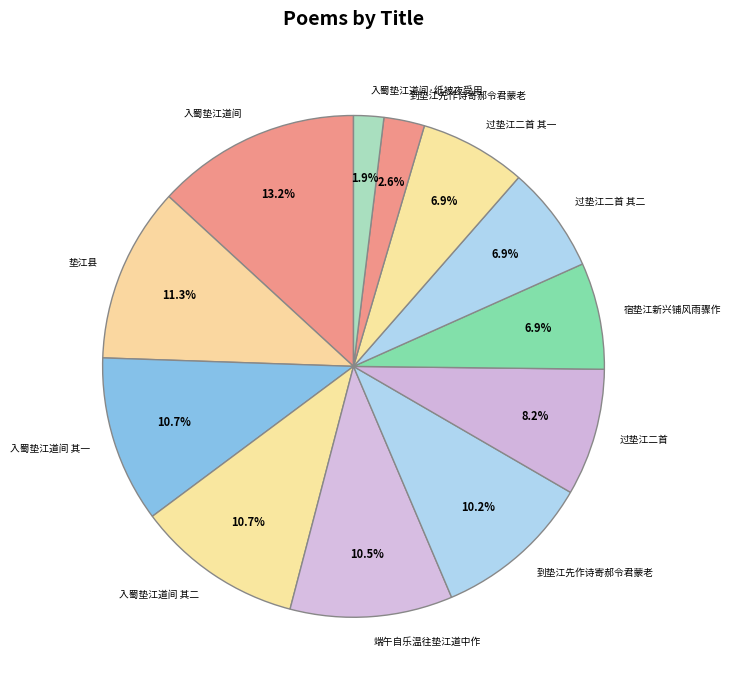

Count the number of slices in the pie.

12